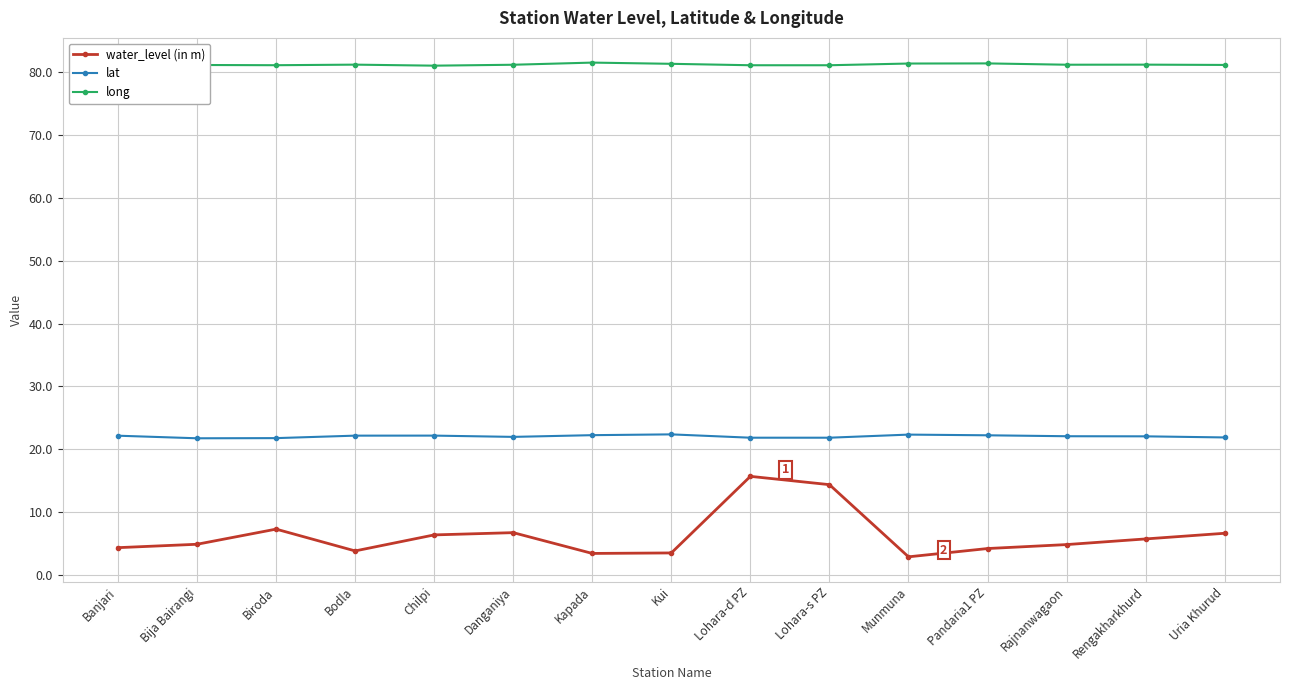

How many series are shown in this chart?

3